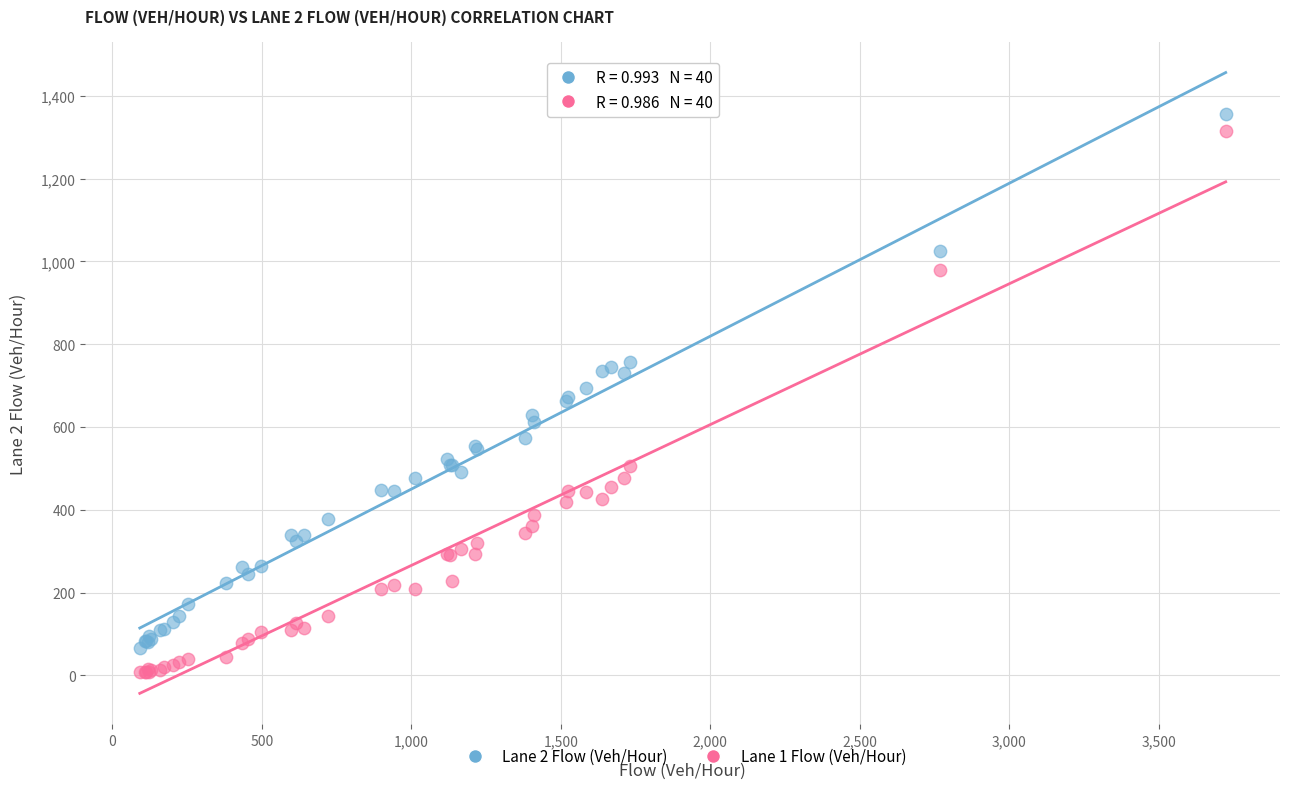

Which series contains the highest Y value?

Lane 2 Flow (Veh/Hour)